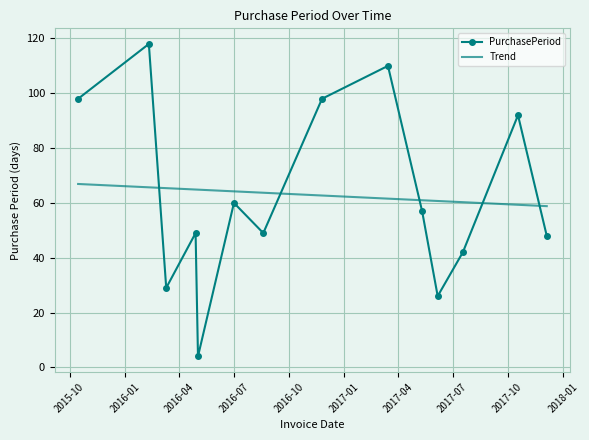

How many intersections are there between Trend and PurchasePeriod?

5